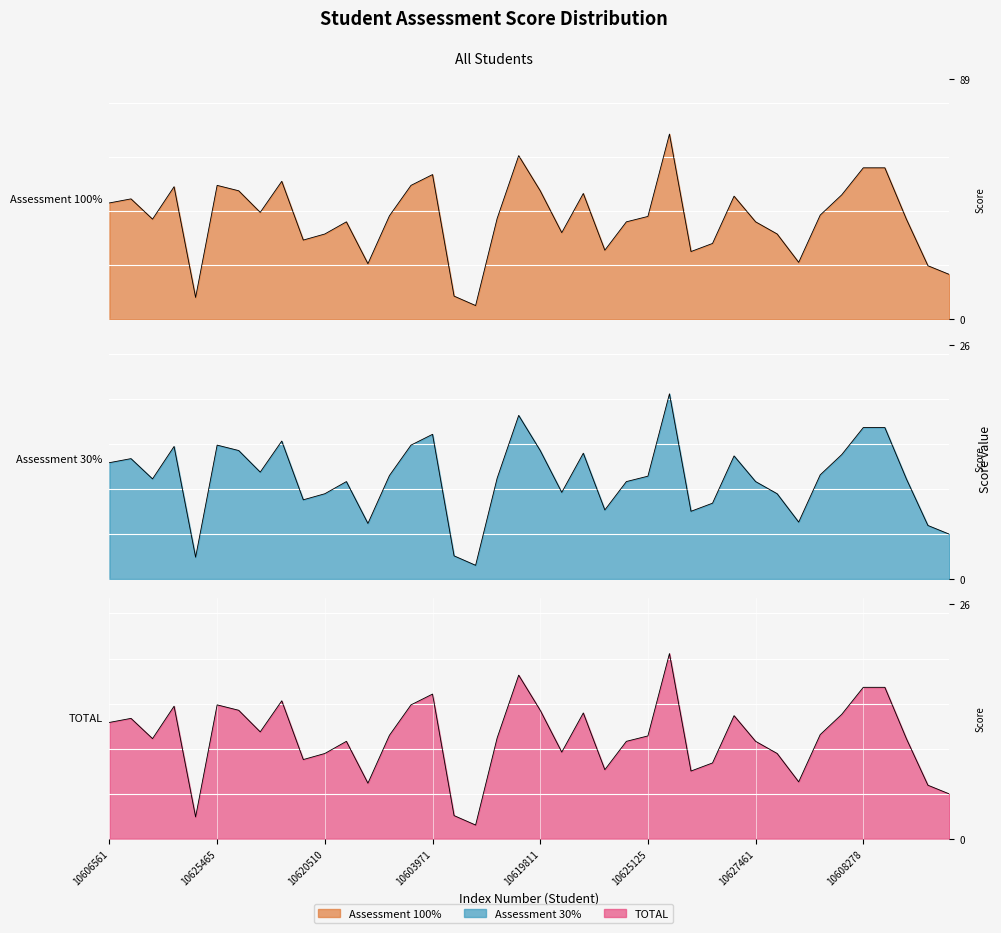

What value does the TOTAL series have at 10624285?

11.8